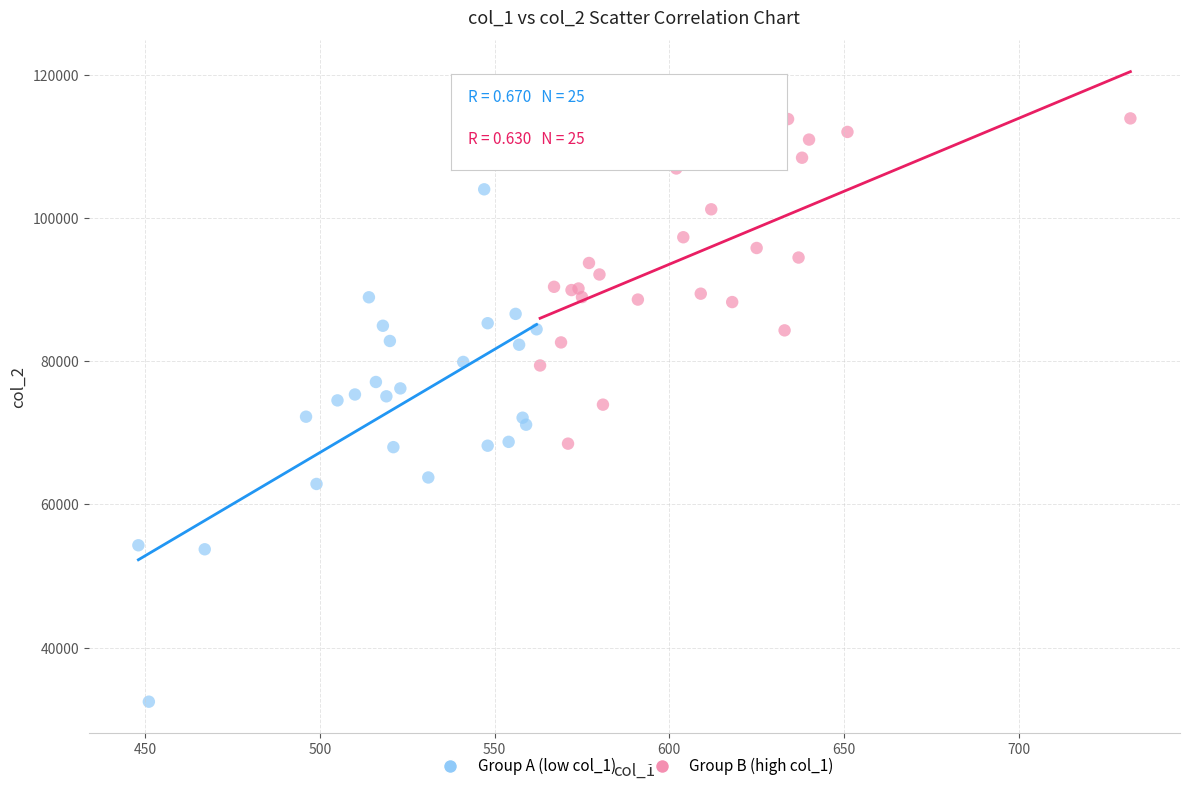

Which series contains the lowest Y value?

Group A (low col_1)